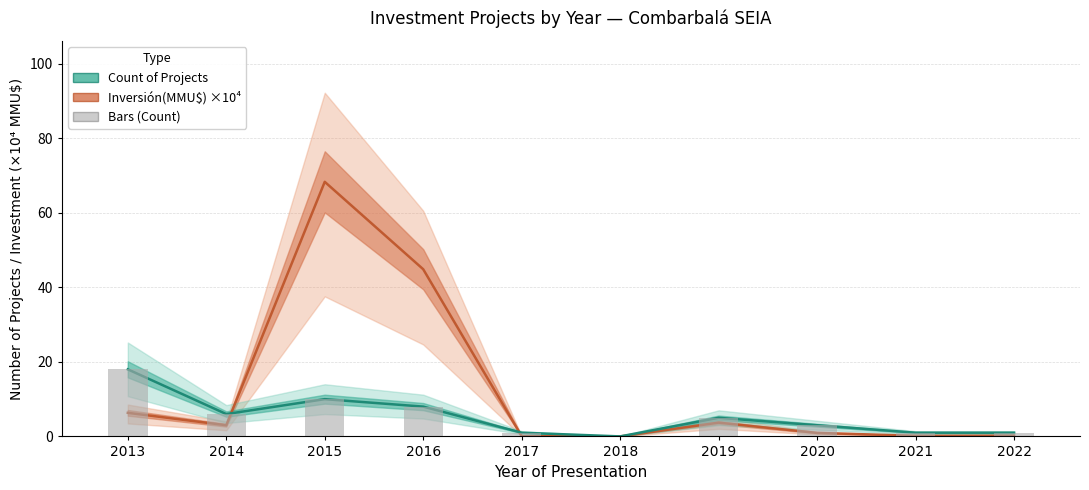

How many values in Inversión(MMU$) are above zero?

9